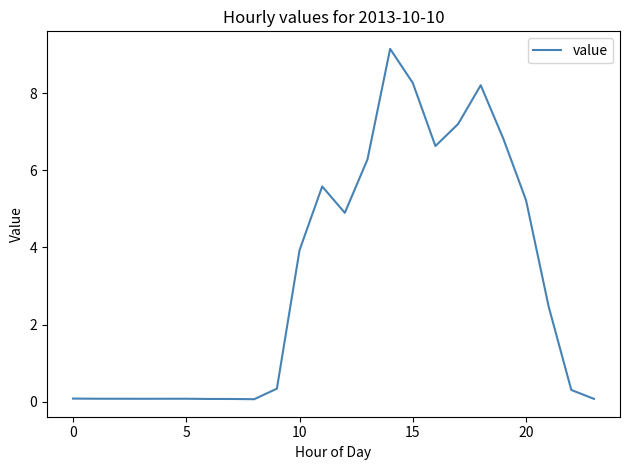

What is the difference between the maximum and minimum values?

9.1